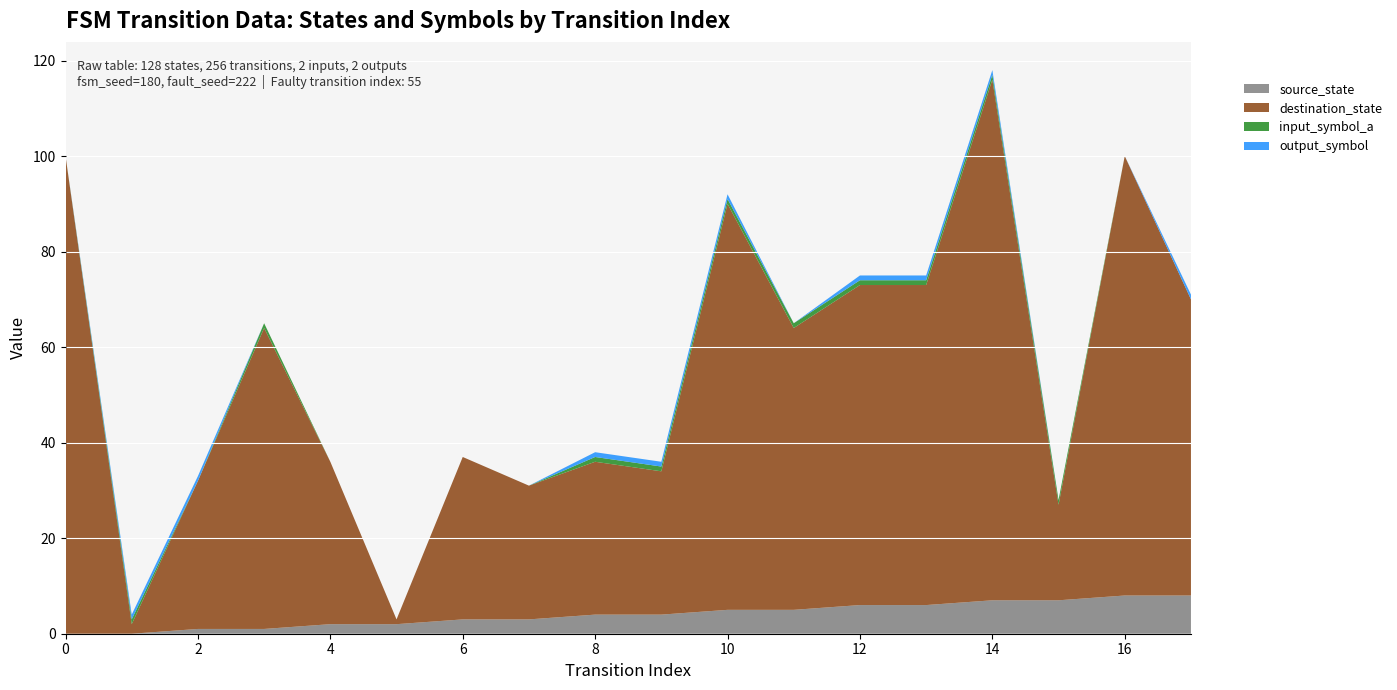

Reading right to left, transcribe all the data shown in this chart.

source_state: 8	8	7	7	6	6	5	5	4	4	3	3	2	2	1	1	0	0
destination_state: 62	92	20	109	67	67	59	85	30	32	28	34	1	34	63	31	2	100
input_symbol_a: 0	0	1	1	1	1	1	1	1	1	0	0	0	0	1	0	1	0
output_symbol: 1	0	0	1	1	1	0	1	1	1	0	0	0	0	0	1	1	0